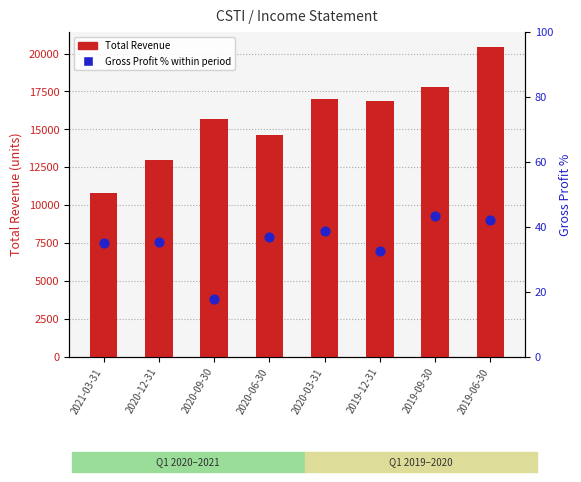

Which series contains the lowest Y value?

Gross Profit % within period